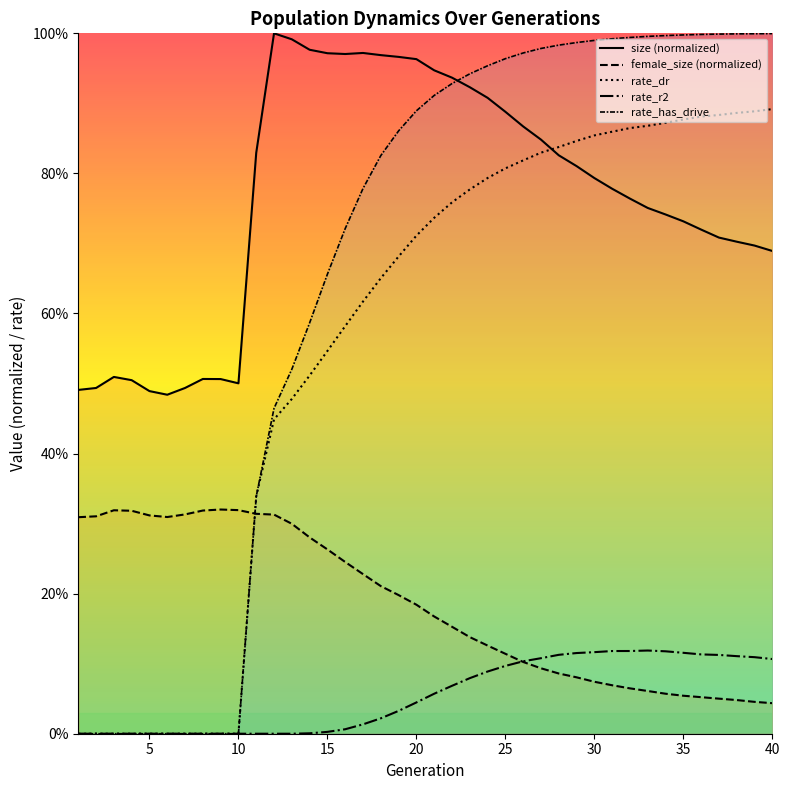

Reading left to right, what are all the values shown in this chart?

size: 1=0.5	2=0.5	3=0.5	4=0.5	5=0.5	6=0.5	7=0.5	8=0.5	9=0.5	10=0.5	11=0.8	12=1.0	13=1.0	14=1.0	15=1.0	16=1.0	17=1.0	18=1.0	19=1.0	20=1.0	21=0.9	22=0.9	23=0.9	24=0.9	25=0.9	26=0.9	27=0.8	28=0.8	29=0.8	30=0.8	31=0.8	32=0.8	33=0.8	34=0.7	35=0.7	36=0.7	37=0.7	38=0.7	39=0.7	40=0.7
female_size: 1=0.3	2=0.3	3=0.3	4=0.3	5=0.3	6=0.3	7=0.3	8=0.3	9=0.3	10=0.3	11=0.3	12=0.3	13=0.3	14=0.3	15=0.3	16=0.2	17=0.2	18=0.2	19=0.2	20=0.2	21=0.2	22=0.2	23=0.1	24=0.1	25=0.1	26=0.1	27=0.1	28=0.1	29=0.1	30=0.1	31=0.1	32=0.1	33=0.1	34=0.1	35=0.1	36=0.1	37=0.1	38=0.0	39=0.0	40=0.0
rate_dr: 1=0.0	2=0.0	3=0.0	4=0.0	5=0.0	6=0.0	7=0.0	8=0.0	9=0.0	10=0.0	11=0.3	12=0.4	13=0.5	14=0.5	15=0.5	16=0.6	17=0.6	18=0.7	19=0.7	20=0.7	21=0.7	22=0.8	23=0.8	24=0.8	25=0.8	26=0.8	27=0.8	28=0.8	29=0.8	30=0.9	31=0.9	32=0.9	33=0.9	34=0.9	35=0.9	36=0.9	37=0.9	38=0.9	39=0.9	40=0.9
rate_r2: 1=0.0	2=0.0	3=0.0	4=0.0	5=0.0	6=0.0	7=0.0	8=0.0	9=0.0	10=0.0	11=0.0	12=0.0	13=0.0	14=0.0	15=0.0	16=0.0	17=0.0	18=0.0	19=0.0	20=0.0	21=0.1	22=0.1	23=0.1	24=0.1	25=0.1	26=0.1	27=0.1	28=0.1	29=0.1	30=0.1	31=0.1	32=0.1	33=0.1	34=0.1	35=0.1	36=0.1	37=0.1	38=0.1	39=0.1	40=0.1
rate_has_drive: 1=0.0	2=0.0	3=0.0	4=0.0	5=0.0	6=0.0	7=0.0	8=0.0	9=0.0	10=0.0	11=0.3	12=0.5	13=0.5	14=0.6	15=0.7	16=0.7	17=0.8	18=0.8	19=0.9	20=0.9	21=0.9	22=0.9	23=0.9	24=1.0	25=1.0	26=1.0	27=1.0	28=1.0	29=1.0	30=1.0	31=1.0	32=1.0	33=1.0	34=1.0	35=1.0	36=1.0	37=1.0	38=1.0	39=1.0	40=1.0